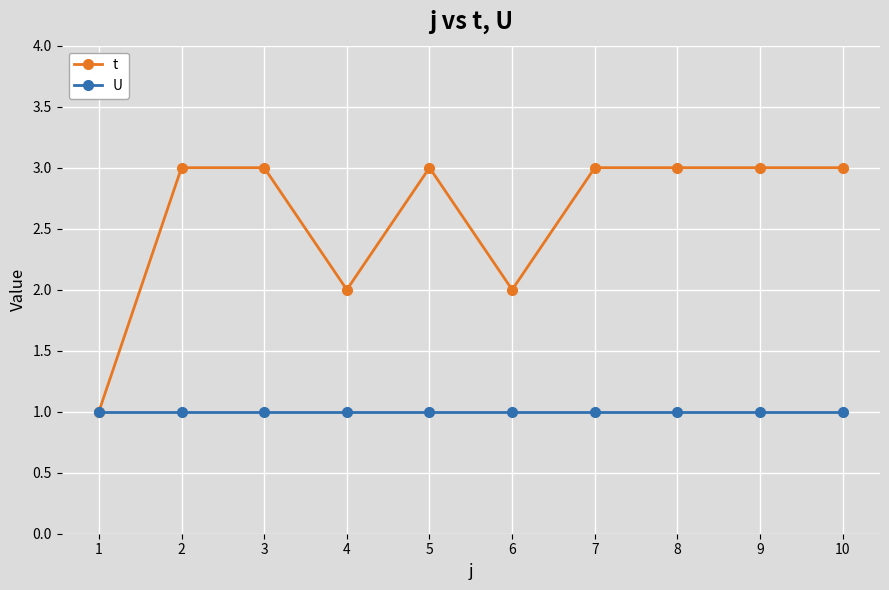

Where is the first local minimum for t?

4